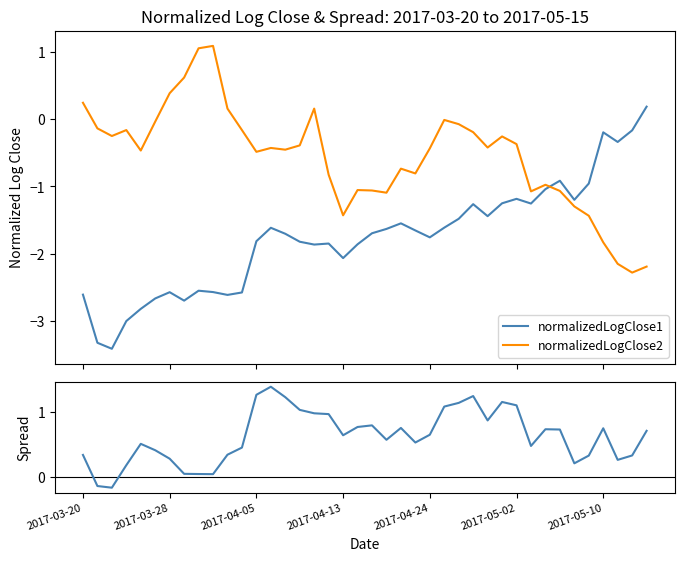

Which series has the largest total across all categories?

spread